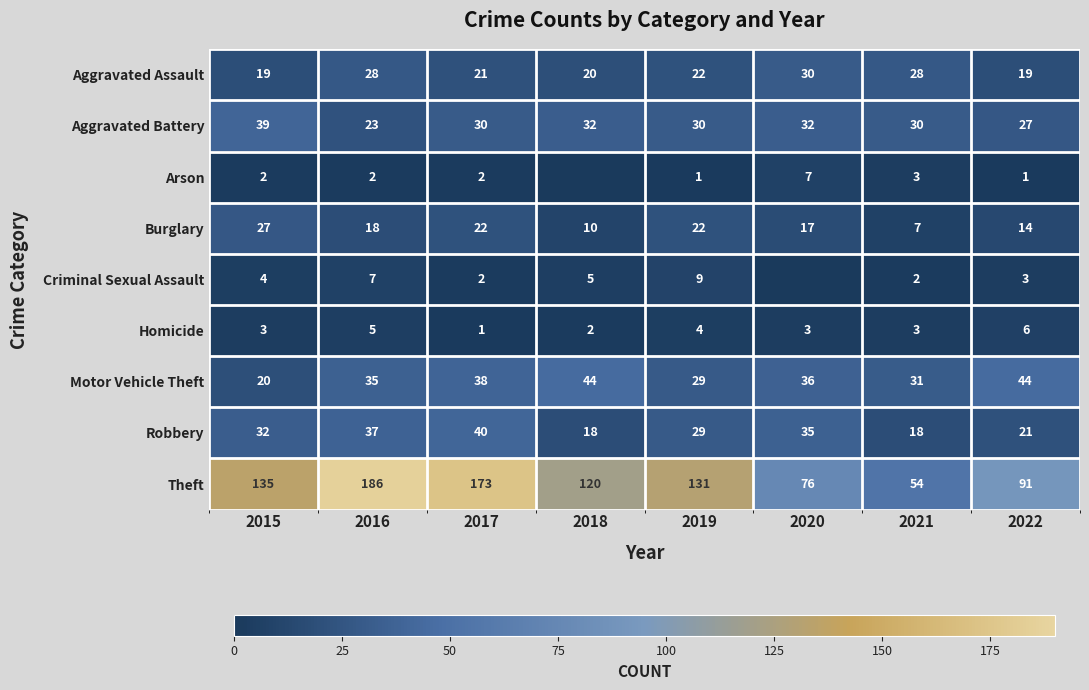

Read the Aggravated Assault value at 2021.

28